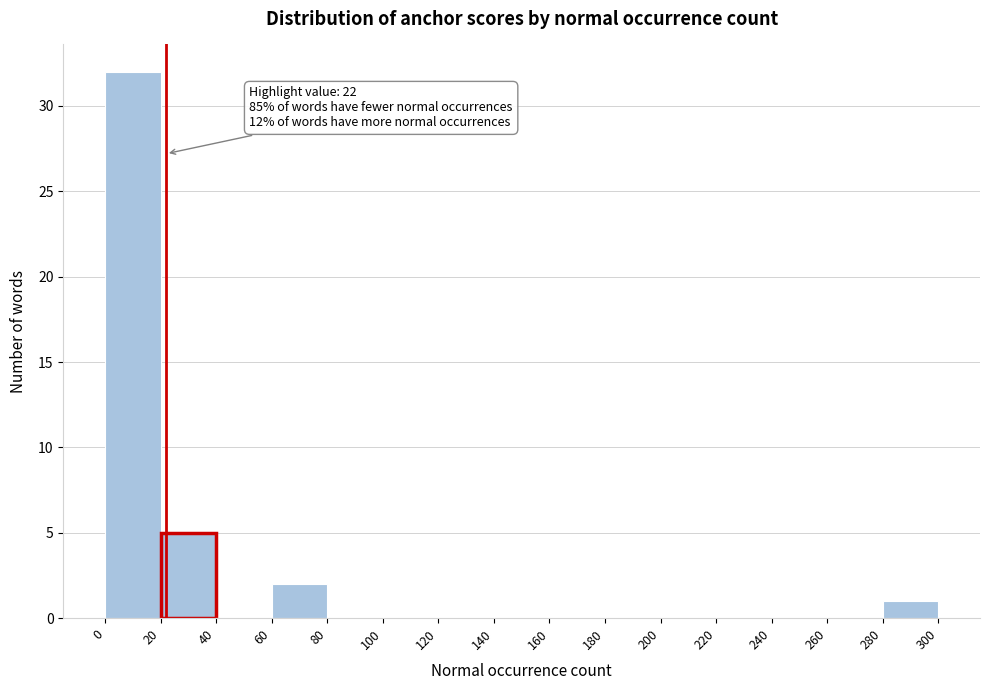

Over which range of the x-axis is the bar tallest?

0 to 20